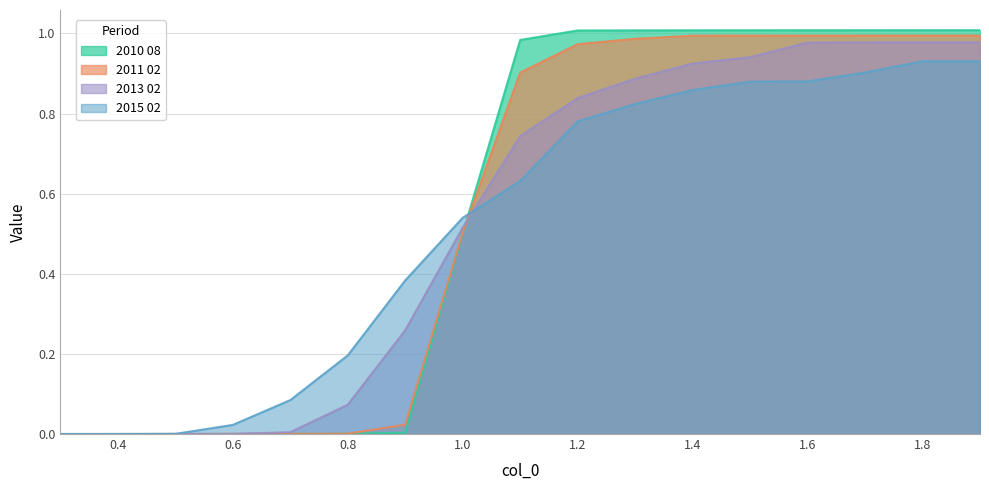

Reading right to left, what are all the values shown in this chart?

2010 08: 1.9=1.0	1.8=1.0	1.7=1.0	1.6=1.0	1.5=1.0	1.4=1.0	1.3=1.0	1.2=1.0	1.1=1.0	1.0=0.5	0.9=0.0	0.8=0.0	0.7=0.0	0.6=0.0	0.5=0.0	0.4=0.0	0.3=0.0
2011 02: 1.9=1.0	1.8=1.0	1.7=1.0	1.6=1.0	1.5=1.0	1.4=1.0	1.3=1.0	1.2=1.0	1.1=0.9	1.0=0.5	0.9=0.0	0.8=0.0	0.7=0.0	0.6=0.0	0.5=0.0	0.4=0.0	0.3=0.0
2013 02: 1.9=1.0	1.8=1.0	1.7=1.0	1.6=1.0	1.5=0.9	1.4=0.9	1.3=0.9	1.2=0.8	1.1=0.7	1.0=0.5	0.9=0.3	0.8=0.1	0.7=0.0	0.6=0.0	0.5=0.0	0.4=0.0	0.3=0.0
2015 02: 1.9=0.9	1.8=0.9	1.7=0.9	1.6=0.9	1.5=0.9	1.4=0.9	1.3=0.8	1.2=0.8	1.1=0.6	1.0=0.5	0.9=0.4	0.8=0.2	0.7=0.1	0.6=0.0	0.5=0.0	0.4=0.0	0.3=0.0